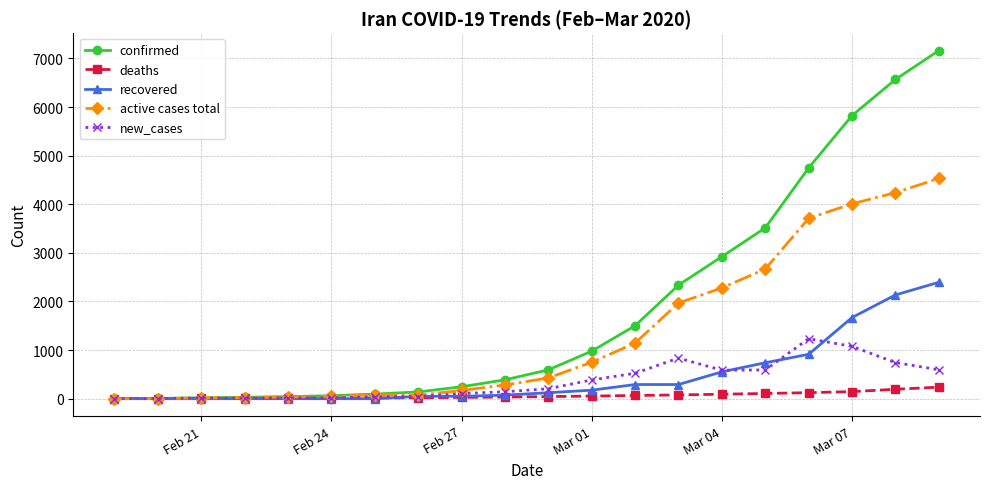

Which series has the largest range (max minus min)?

confirmed